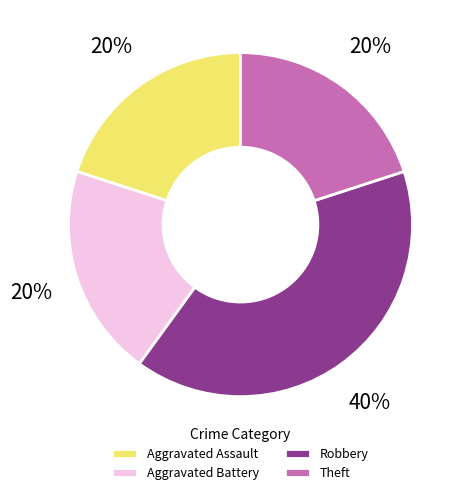

Is it true that Aggravated Battery is 33% of the pie?

False